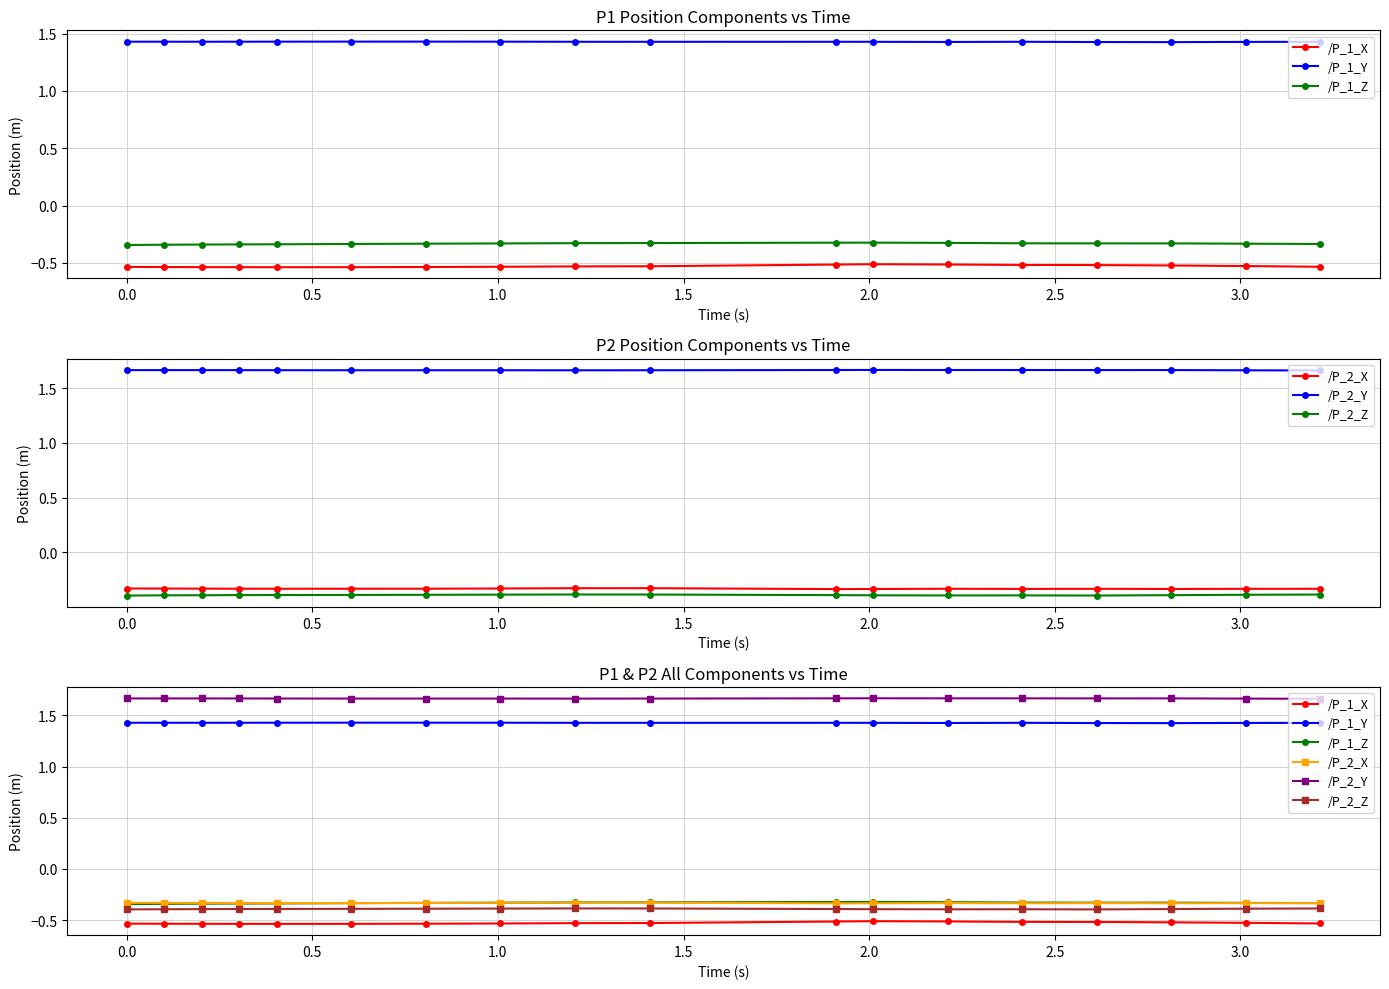

True or false: /P_1_X has a value of -0.5 at 3.0.

True